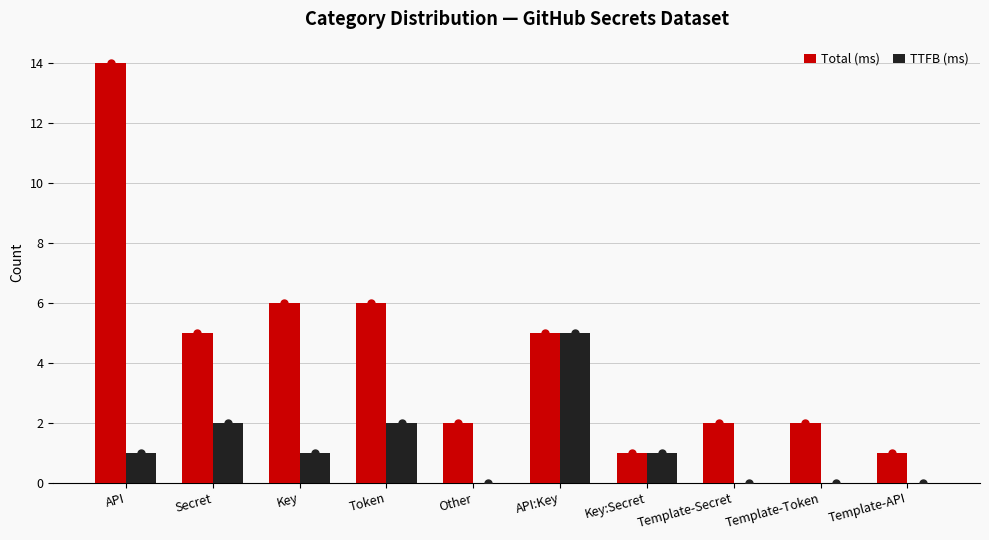

What is the difference between the Total (ms) values at Key and Other?

4